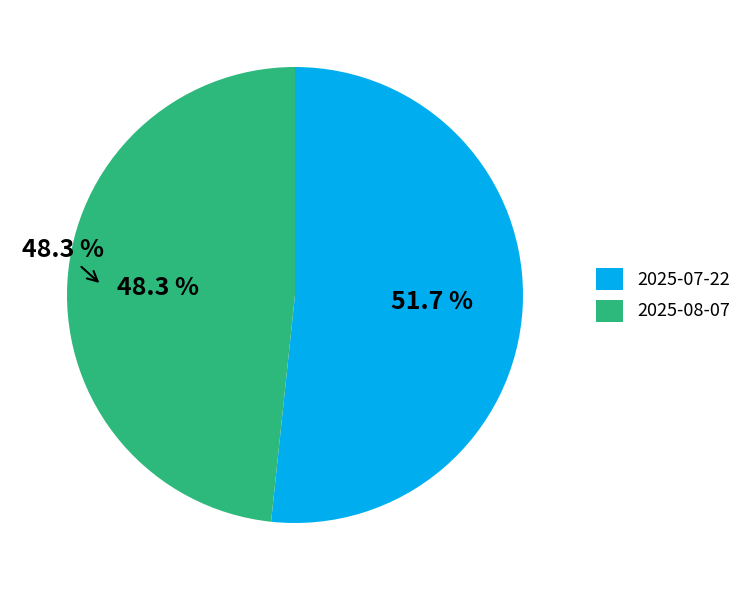

Which slice is the smallest?

2025-08-07